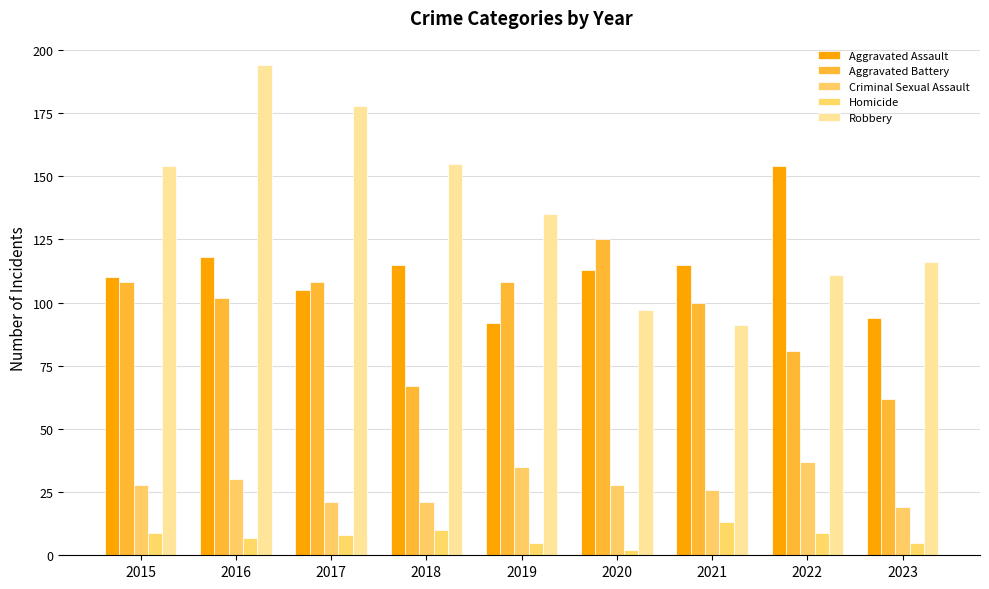

What is the sum of the Aggravated Assault values at 2016 and 2022?

272